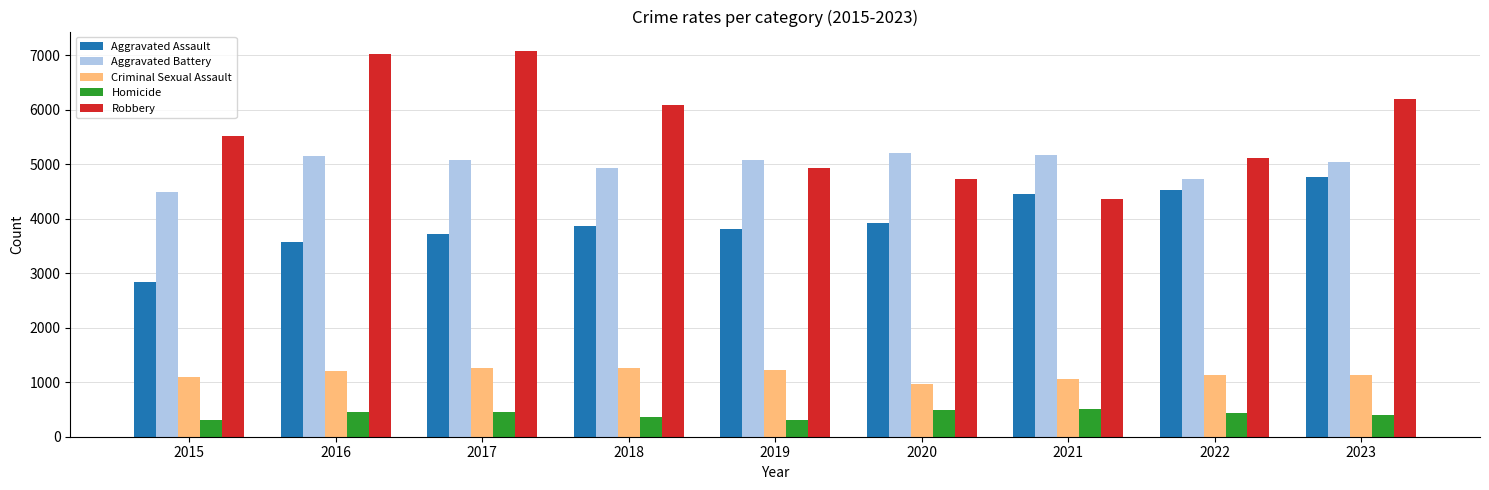

What is the difference between the second highest and second lowest values in the Homicide series?

174